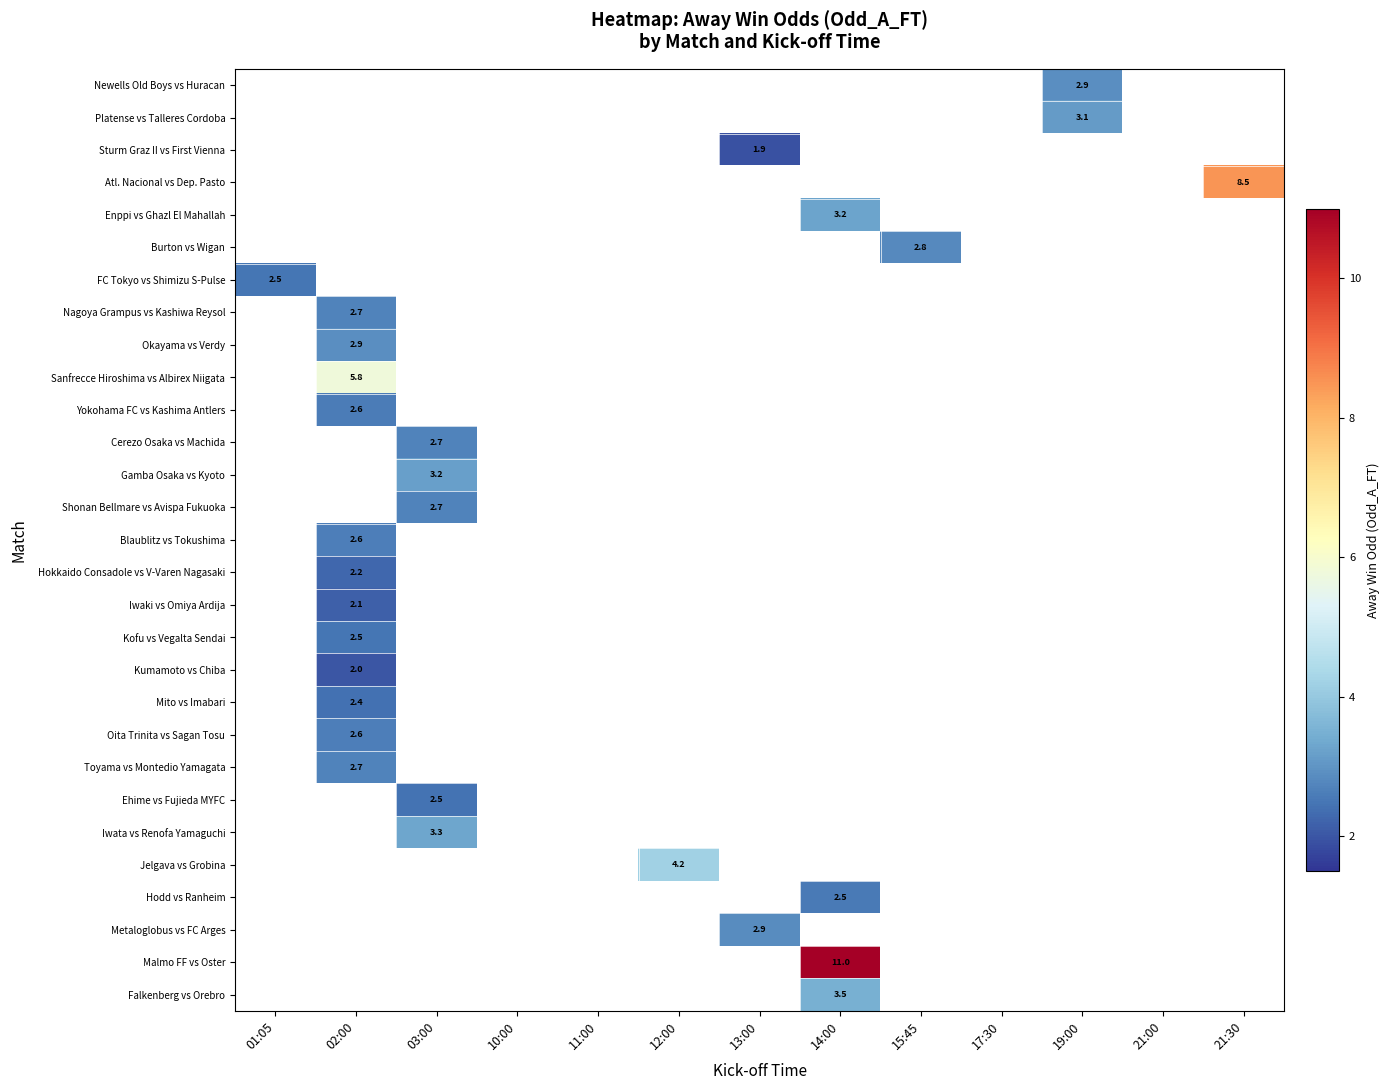

Is the value of Sanfrecce Hiroshima vs Albirex Niigata at 21:30 greater than the value of Gamba Osaka vs Kyoto at 19:00?

No